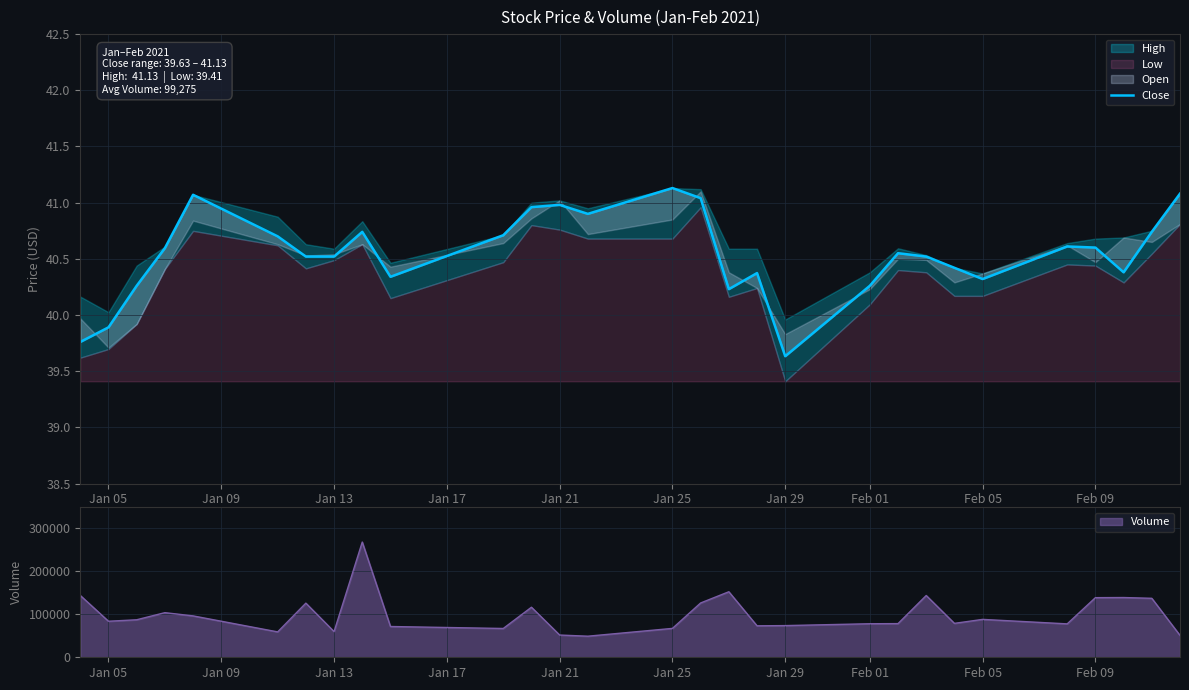

How many data points does each series have?

29